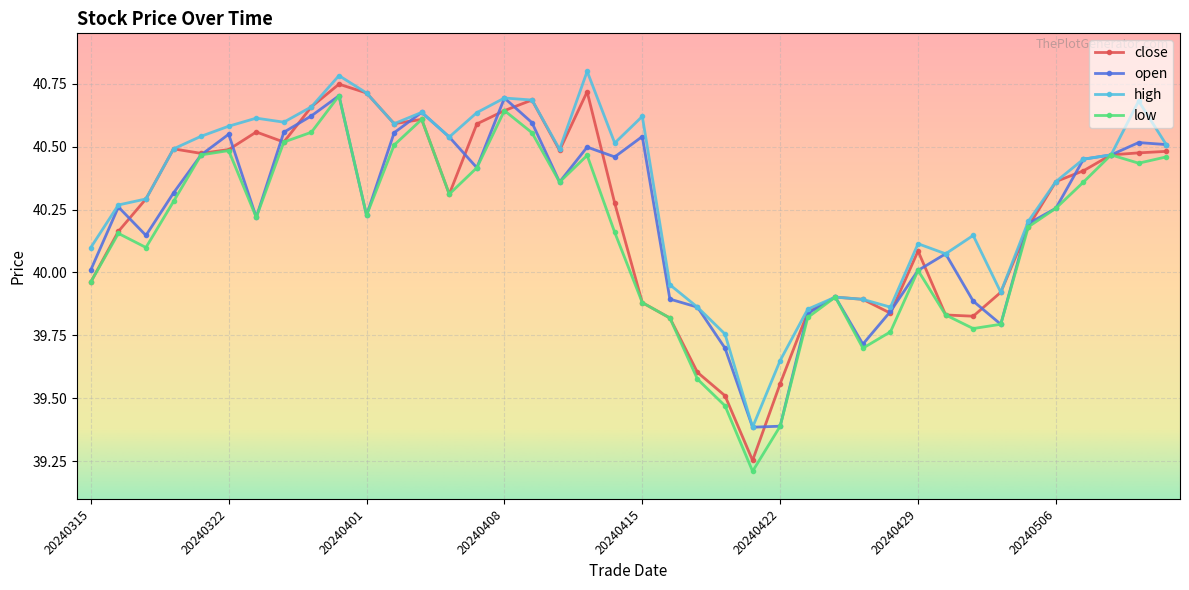

How many values in the high series are below 40?

10